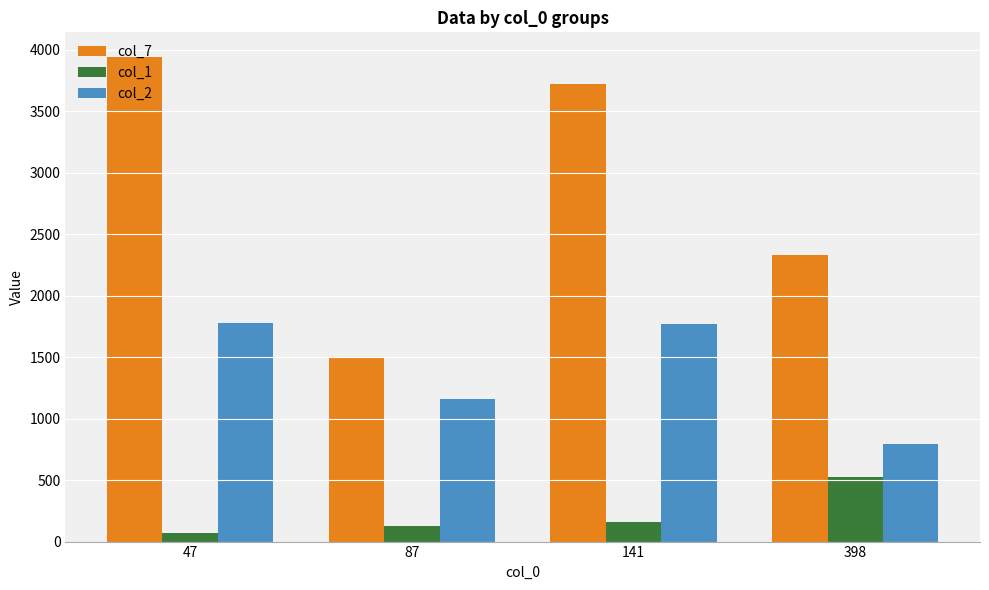

Between 87 and 141, which series saw the biggest shift?

col_7